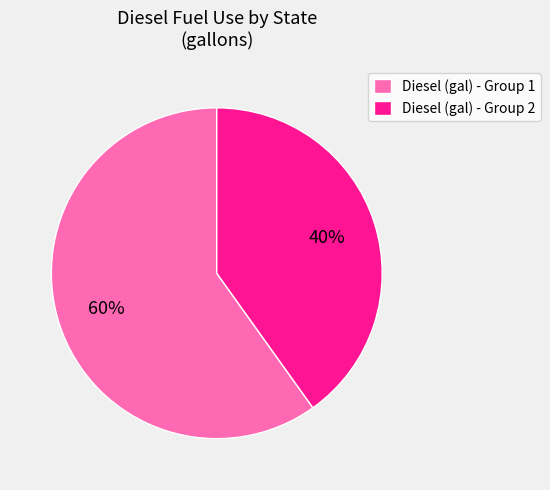

To the nearest percent, what percentage of the pie is Diesel (gal) - Group 1?

60%